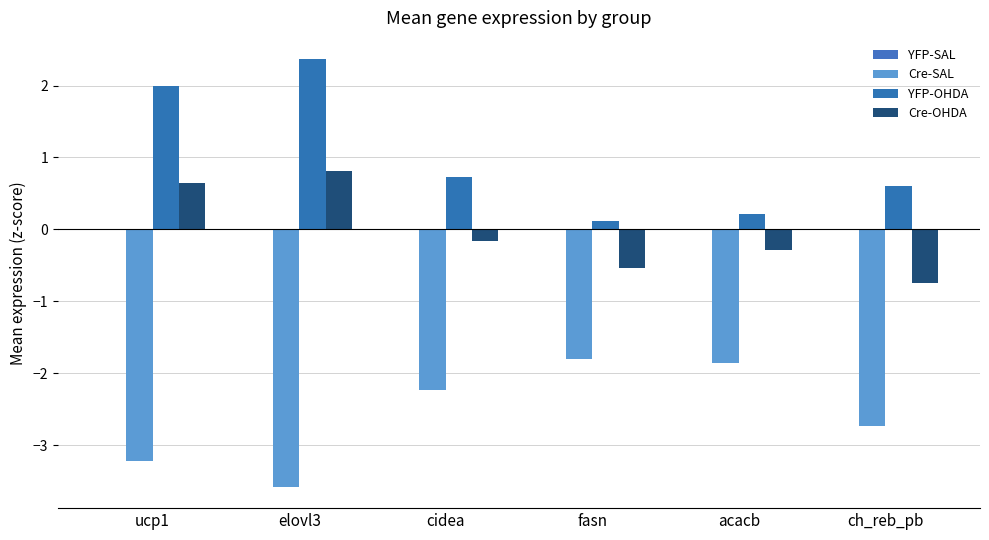

How many categories are shown in the chart?

6